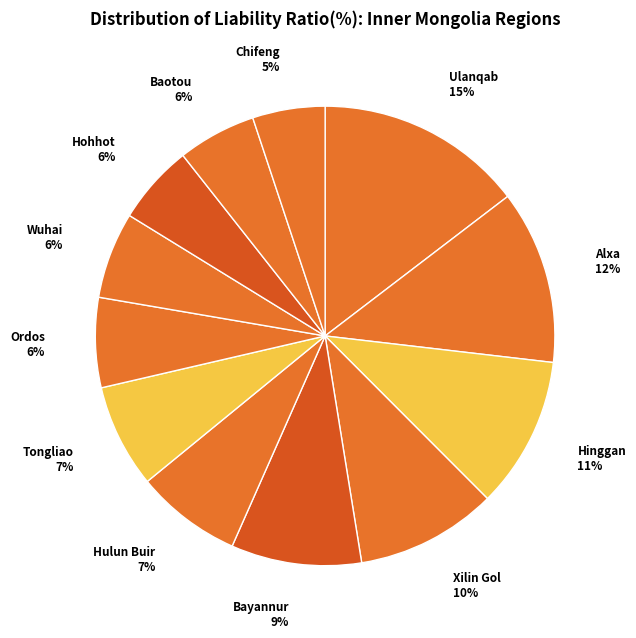

How many slices are in this pie chart?

12